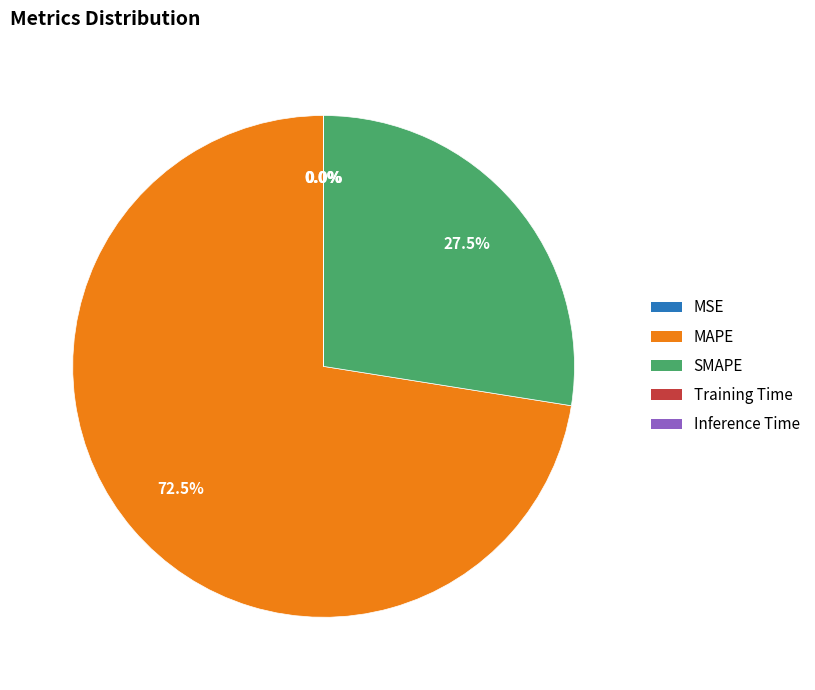

What is the largest slice in the pie chart?

MAPE